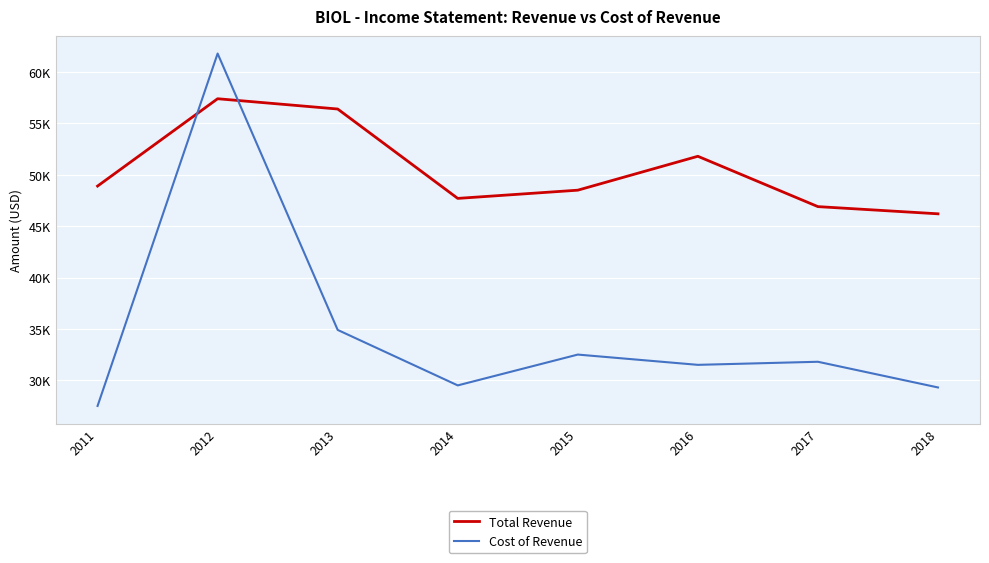

What value does the Total Revenue series have at 2017, to the nearest 50?

46900